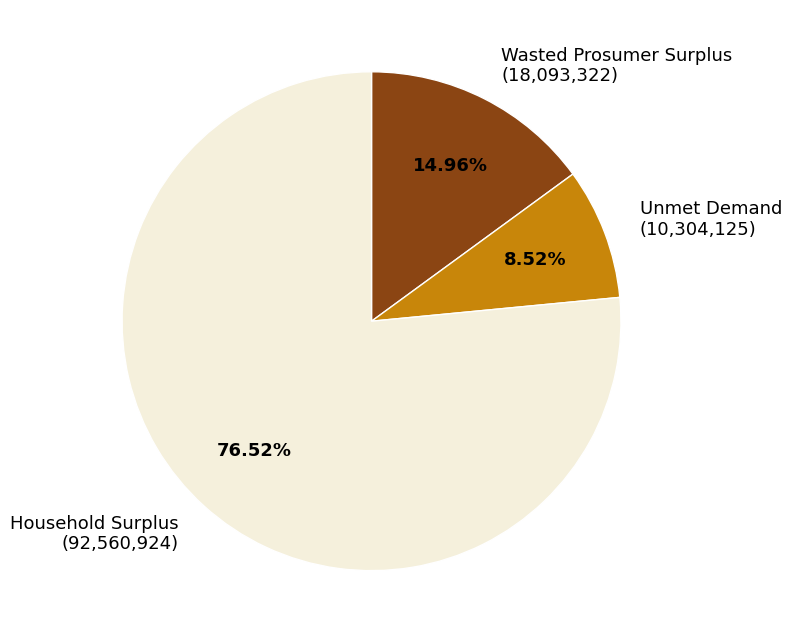

To the nearest percent, what is the combined percentage of Unmet Demand and Household Surplus?

85%